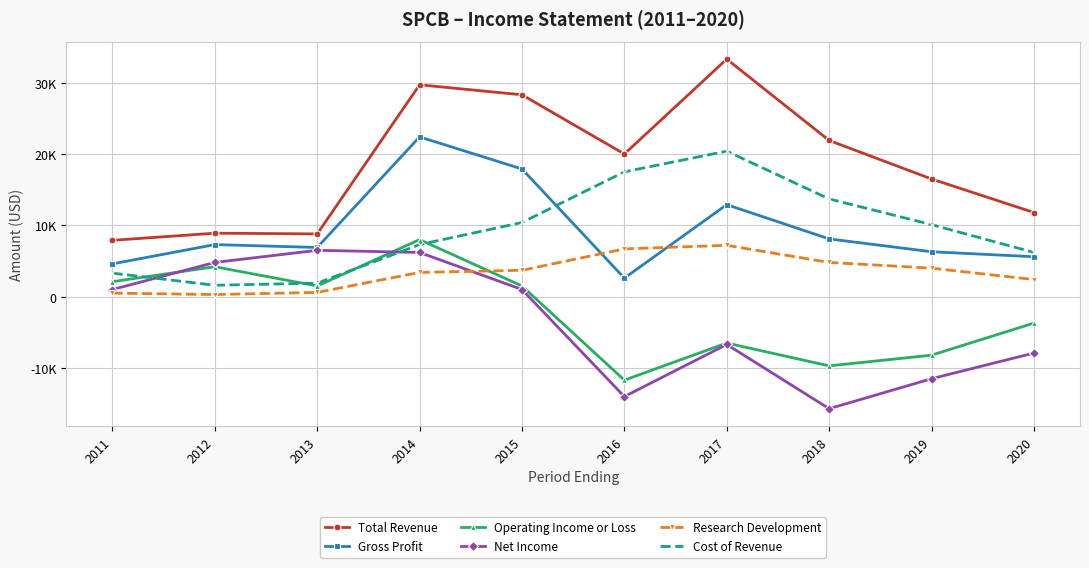

Is the value of Net Income at 2015 greater than the value of Gross Profit at 2020?

No